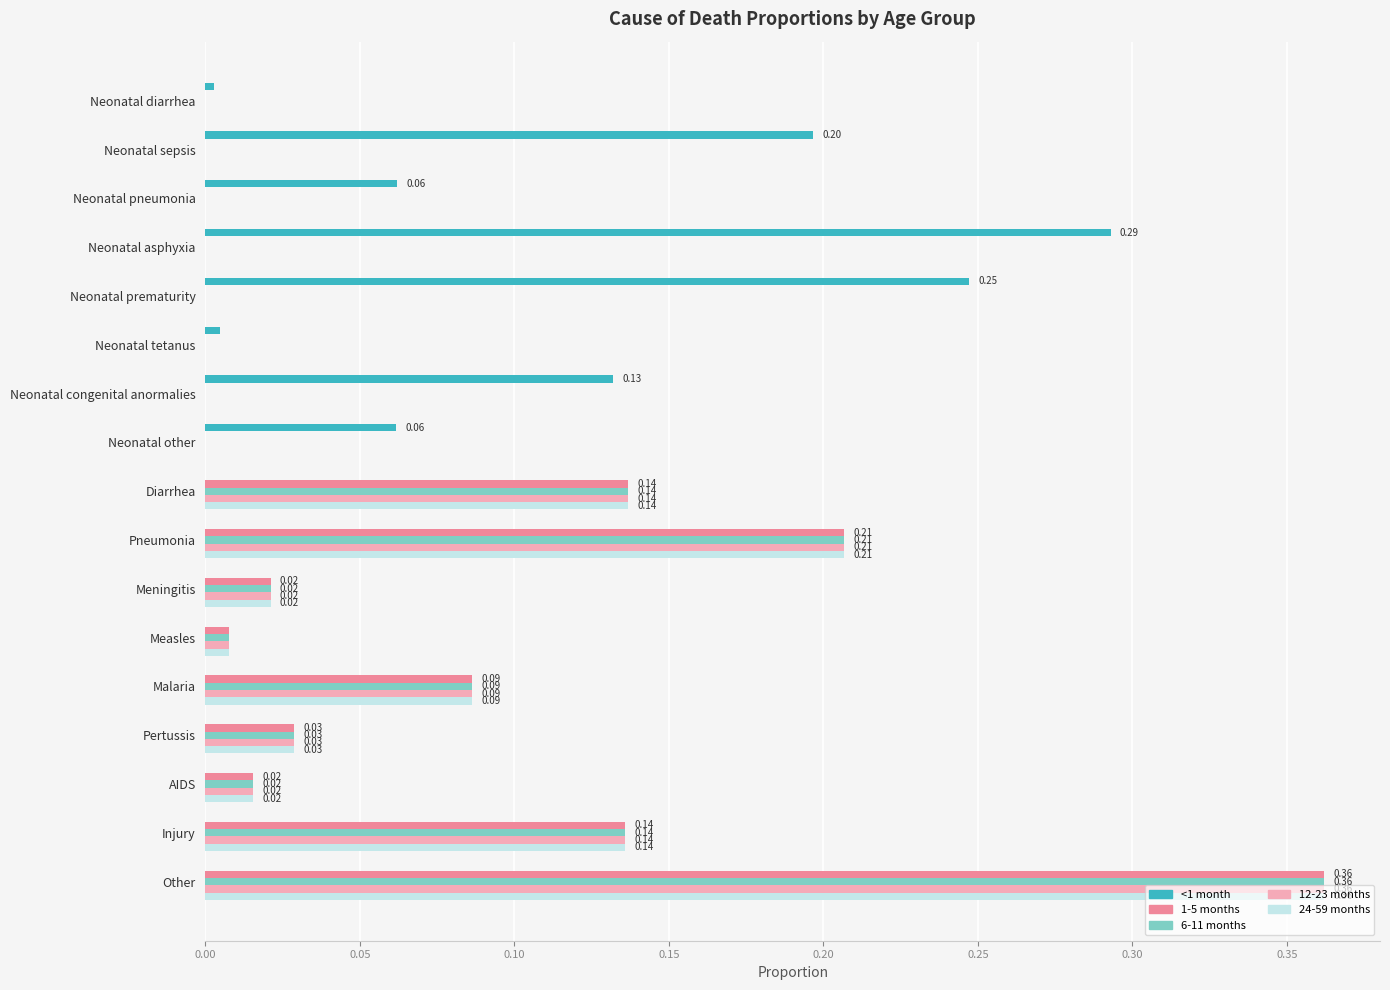

Which category has the highest value in the <1 month series?

Neonatal asphyxia